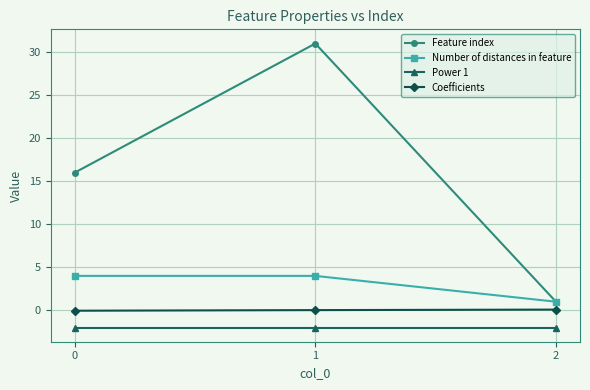

What are all the series names shown in the legend?

Feature index, Number of distances in feature, Power 1, Coefficients